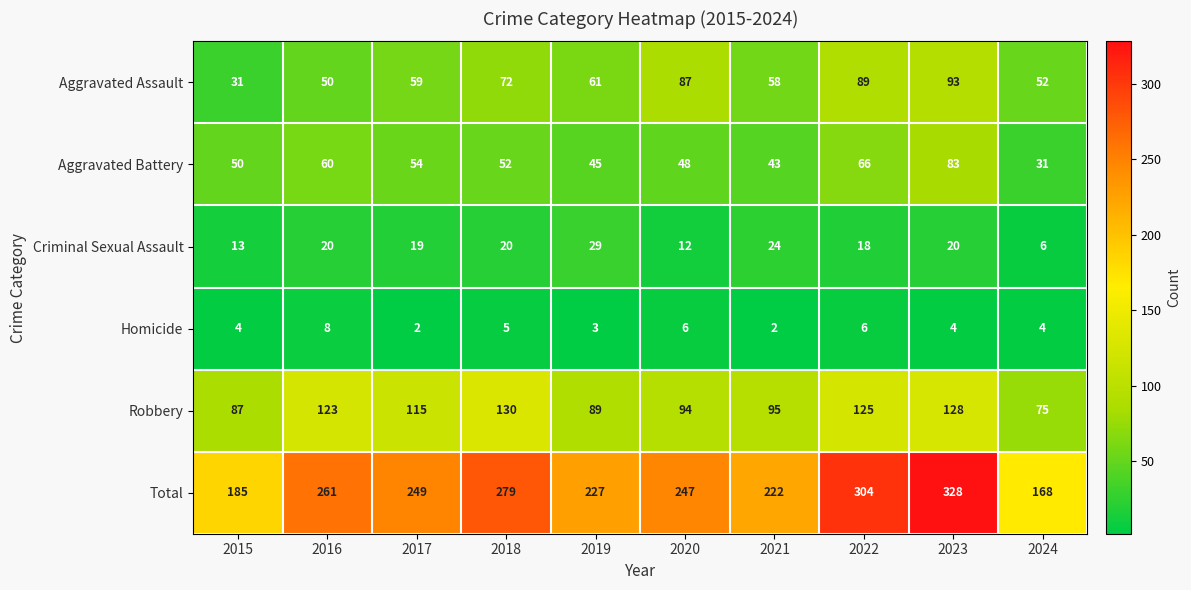

Rank the categories by Aggravated Battery value from highest to lowest.

2023, 2022, 2016, 2017, 2018, 2015, 2020, 2019, 2021, 2024